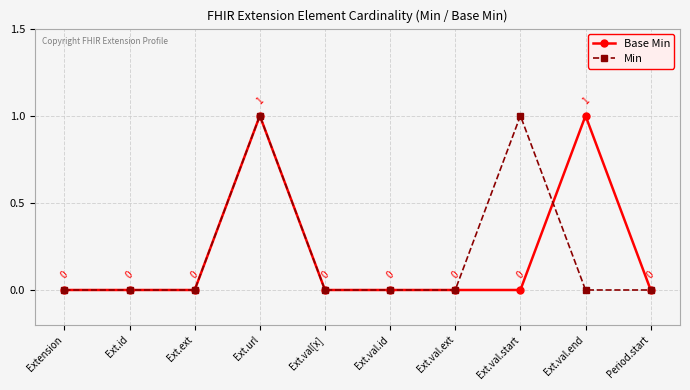

True or false: Base Min has a value of 0 at Period.start.

True